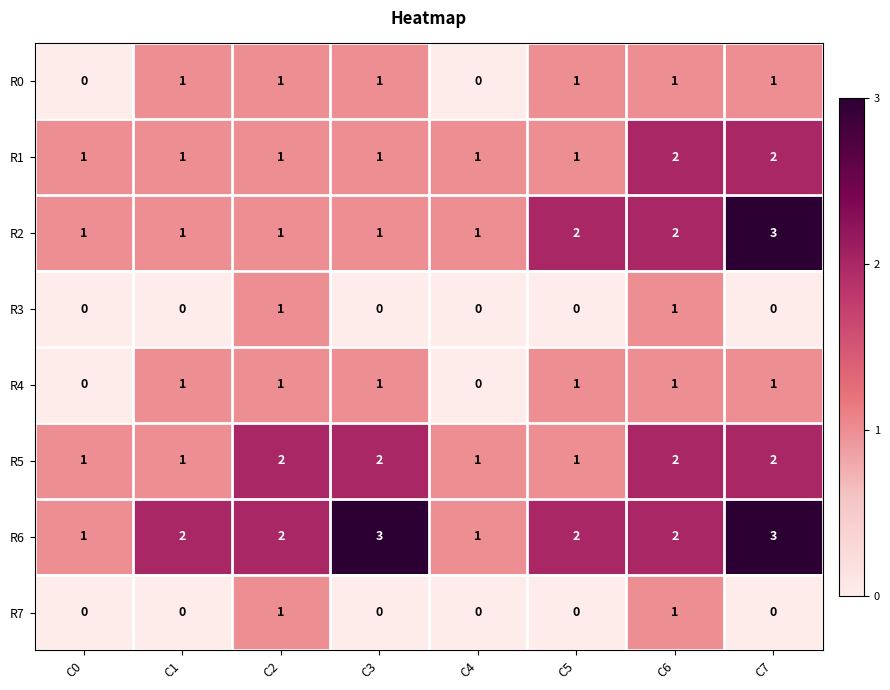

Count the R5 values in the range 1 to 2.

8